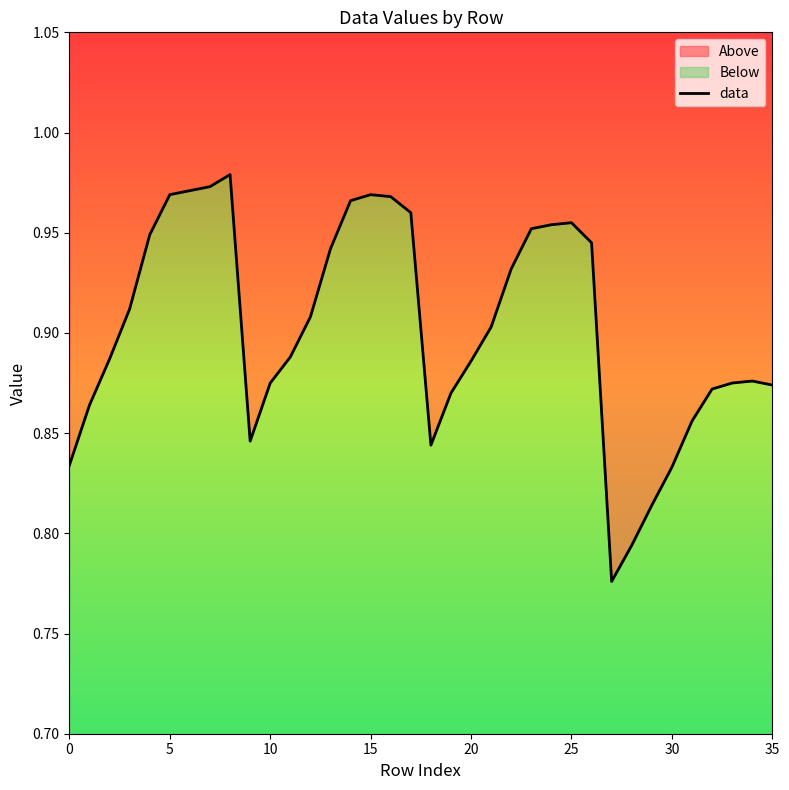

True or false: the data has more than 2 interior local peaks.

True